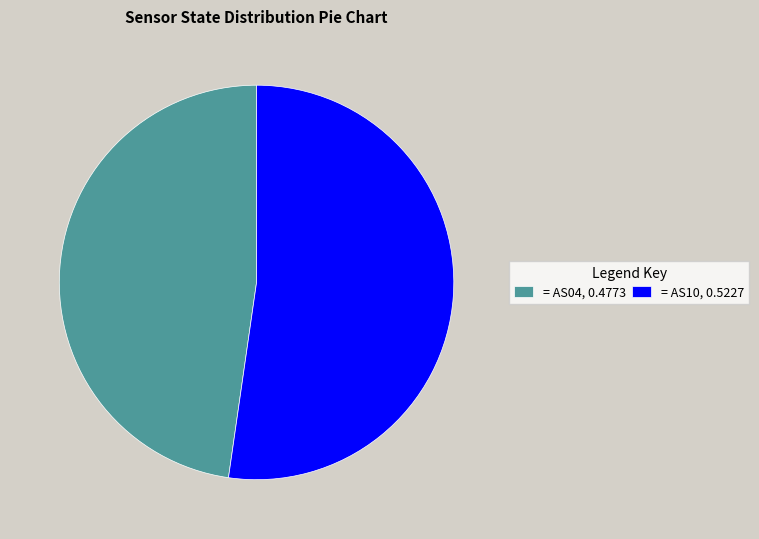

Rank the categories by value from highest to lowest.

= AS10, 0.5227, = AS04, 0.4773